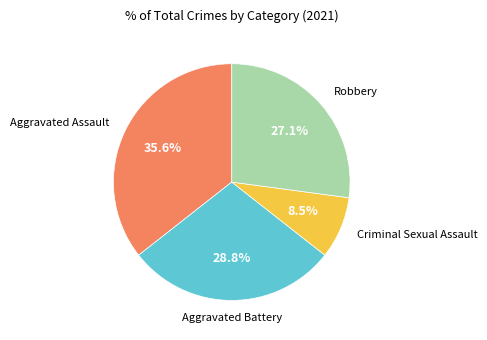

Is there a majority slice in this chart?

No